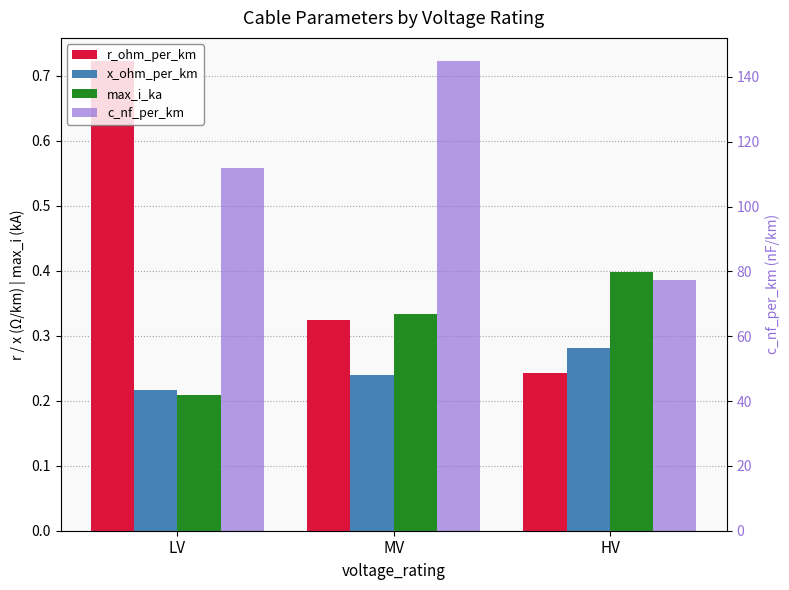

What is the difference between the c_nf_per_km values at HV and LV?

34.5